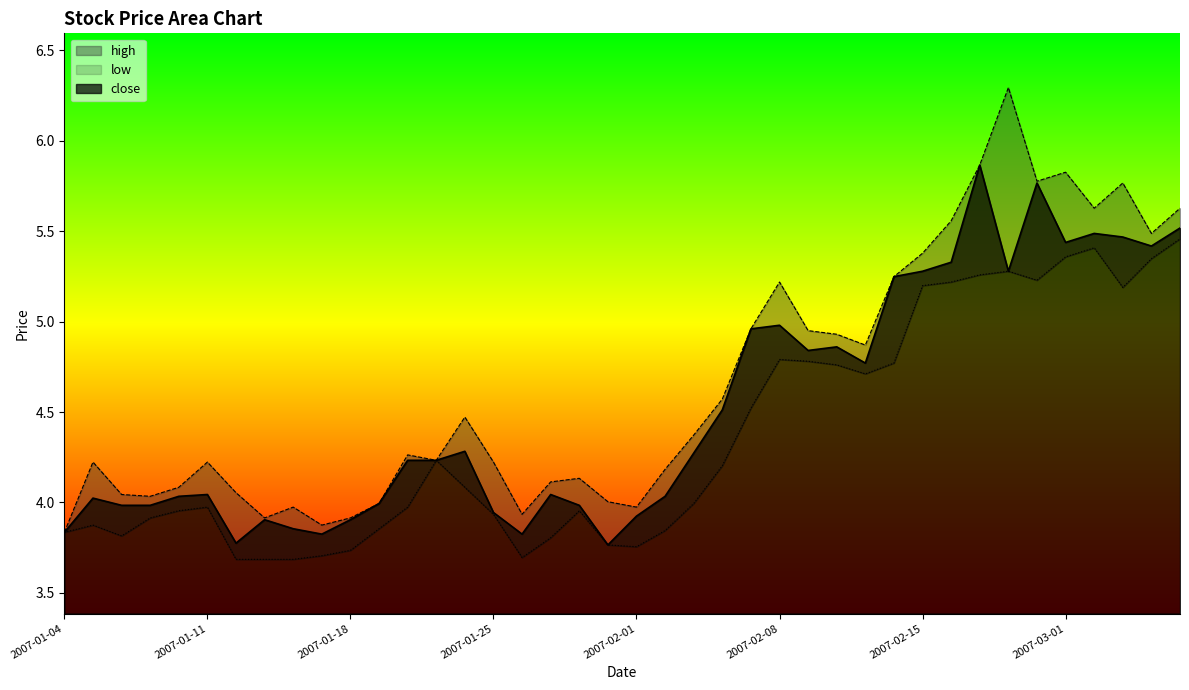

Which series has the largest range (max minus min)?

high